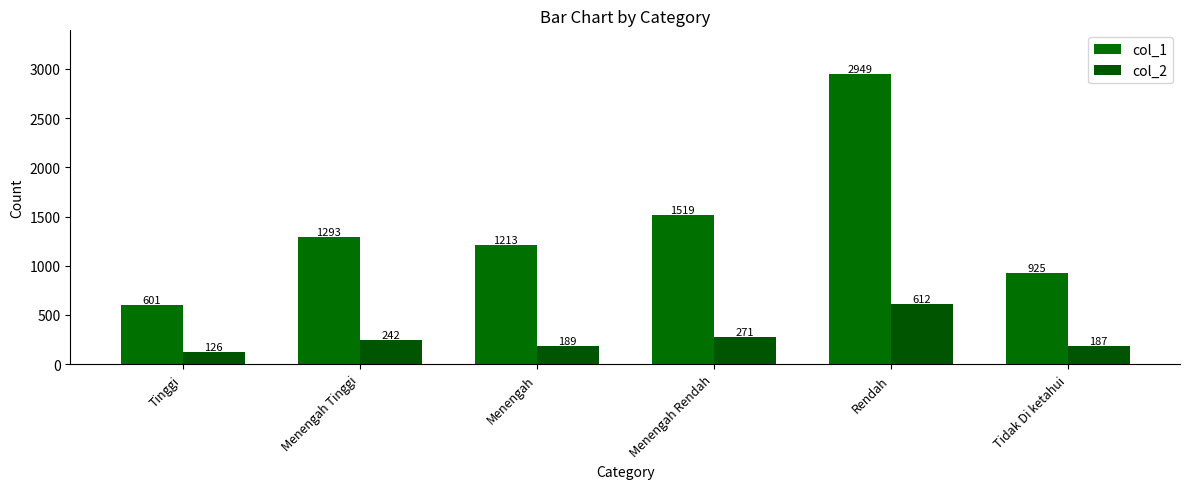

What is the label of the 4th bar from the left?

Menengah Rendah